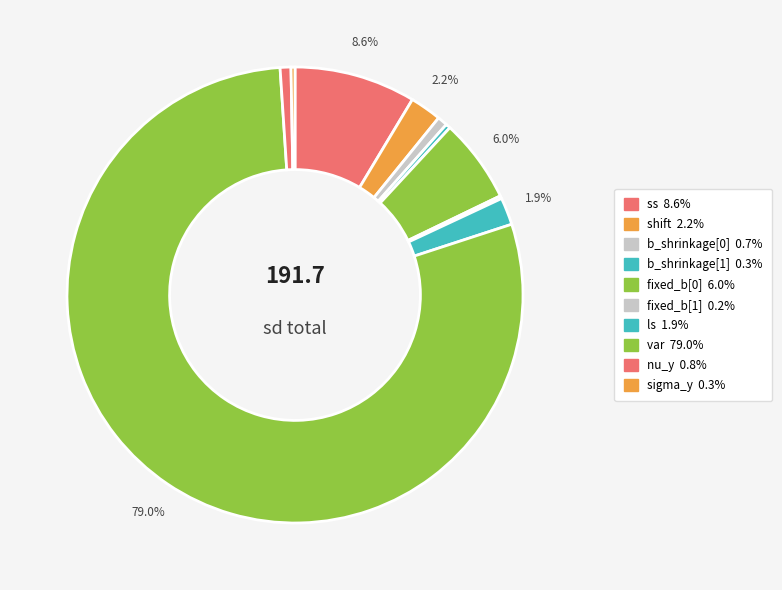

Rank the categories by value from lowest to highest.

fixed_b[1], sigma_y, b_shrinkage[1], b_shrinkage[0], nu_y, ls, shift, fixed_b[0], ss, var